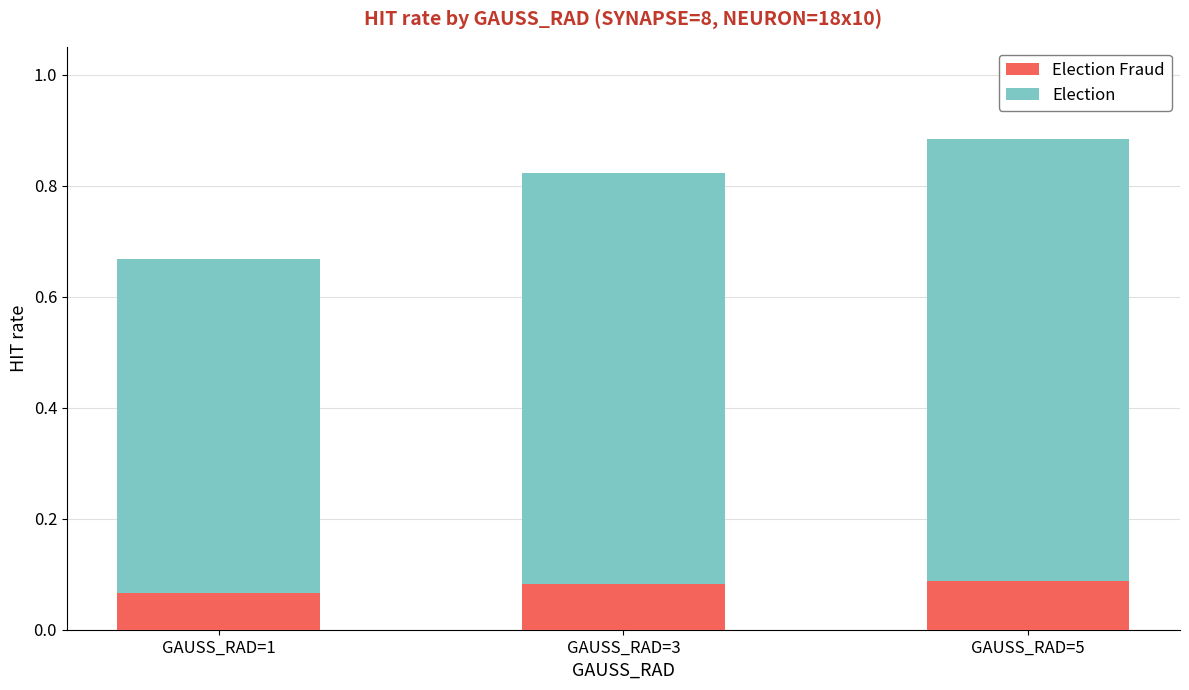

At which category is the sum across all series the highest?

GAUSS_RAD=5